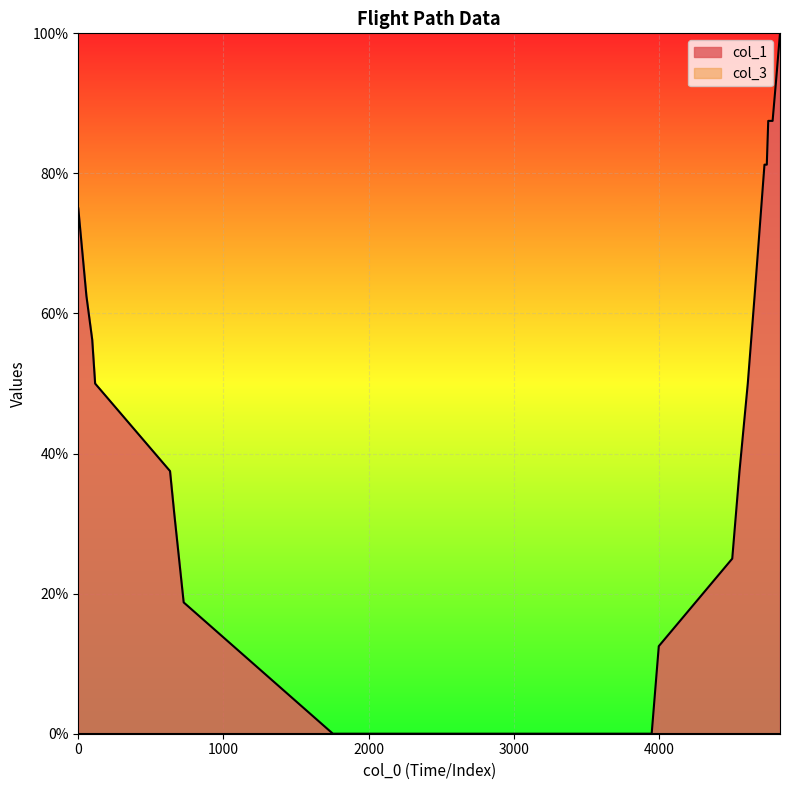

Which series has the widest spread of values?

col_1